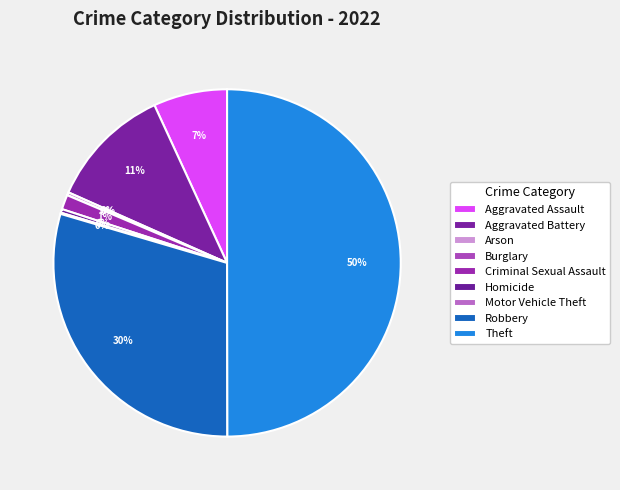

True or false: Aggravated Battery accounts for 11% of the total.

True